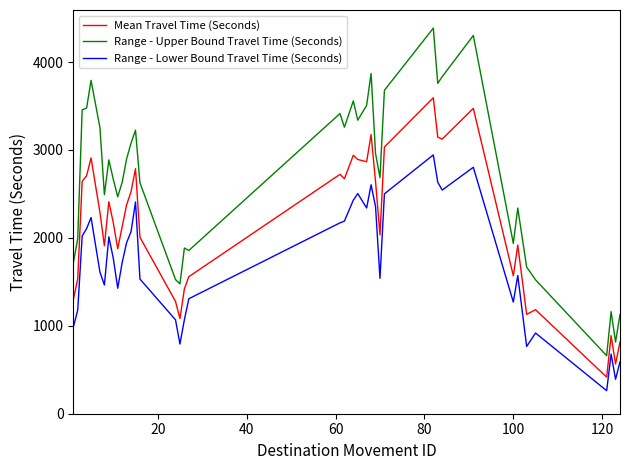

True or false: Range - Lower Bound Travel Time (Seconds) and Range - Upper Bound Travel Time (Seconds) cross at least once.

False